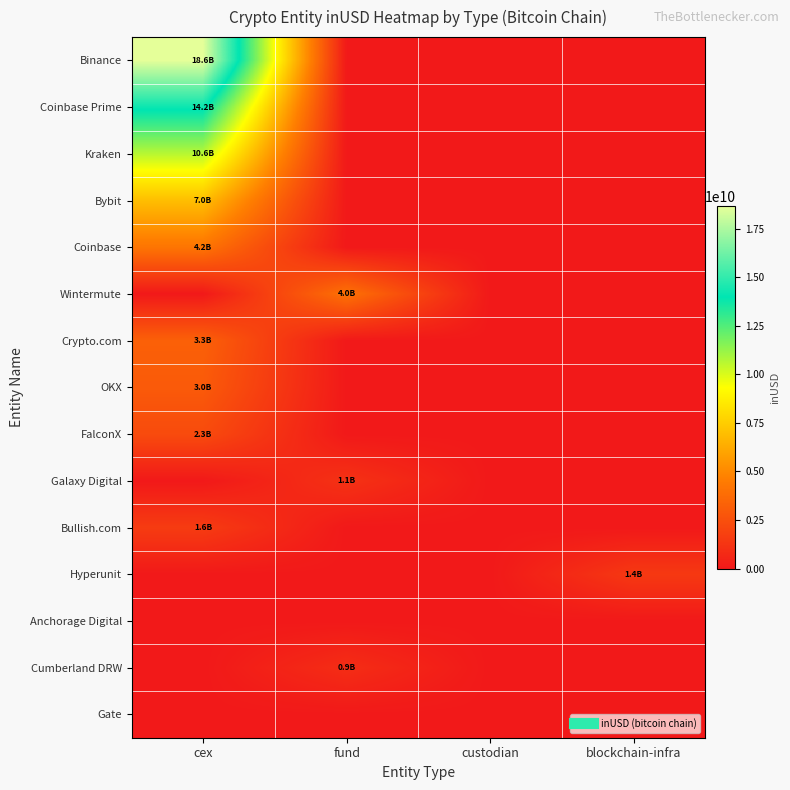

How many distinct data groups are displayed?

15